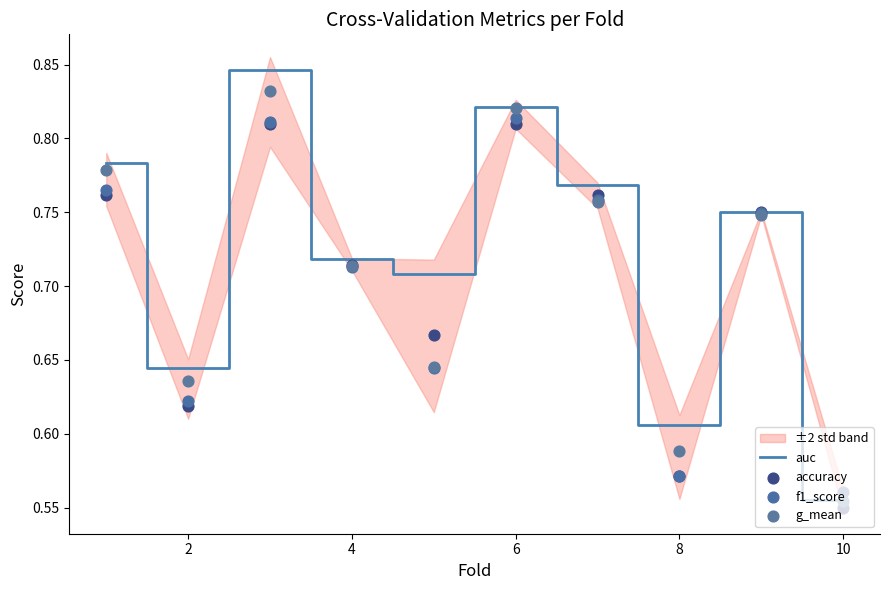

Which series reaches the minimum Y coordinate?

accuracy